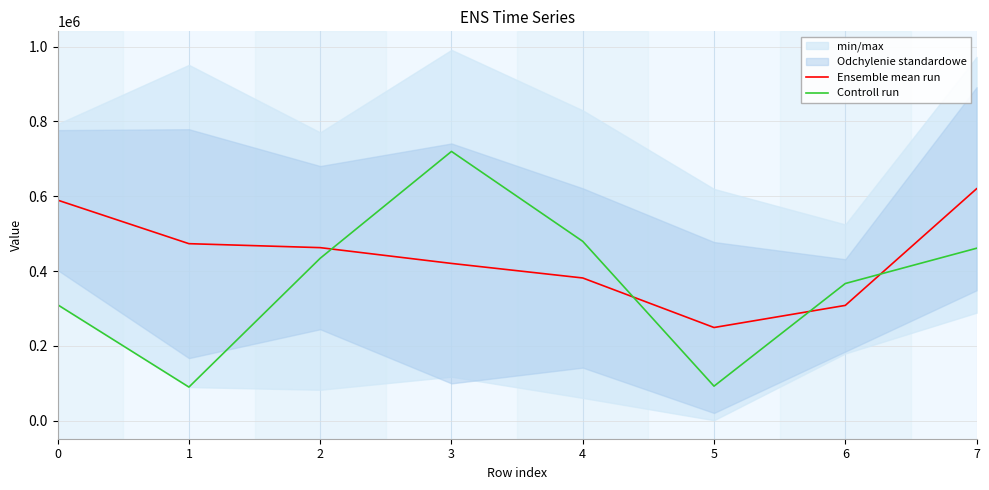

Is it true that Controll run equals 130073.9 at 1?

False